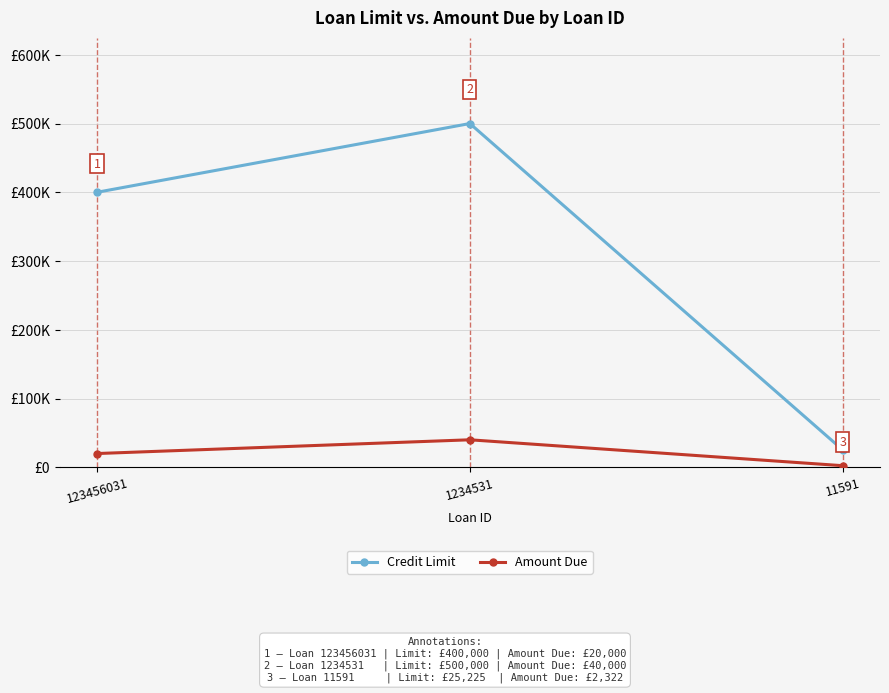

What is the highest value of the Credit Limit series?

500000